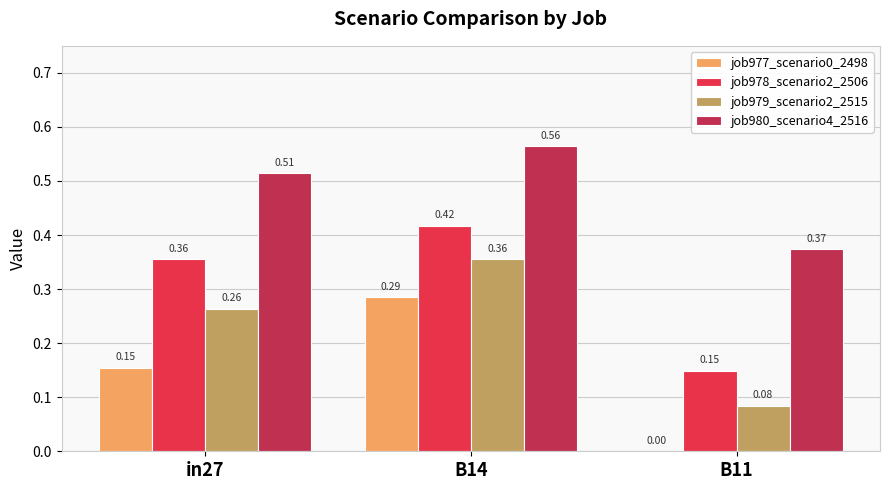

What is the sum of all job979_scenario2_2515 values?

0.7